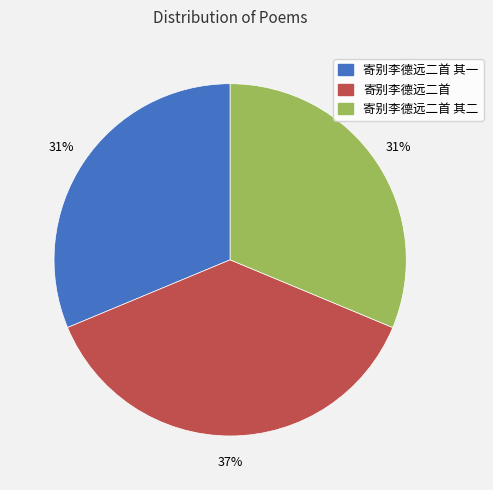

What percentage is the 寄别李德远二首 slice, to the nearest percent?

37%